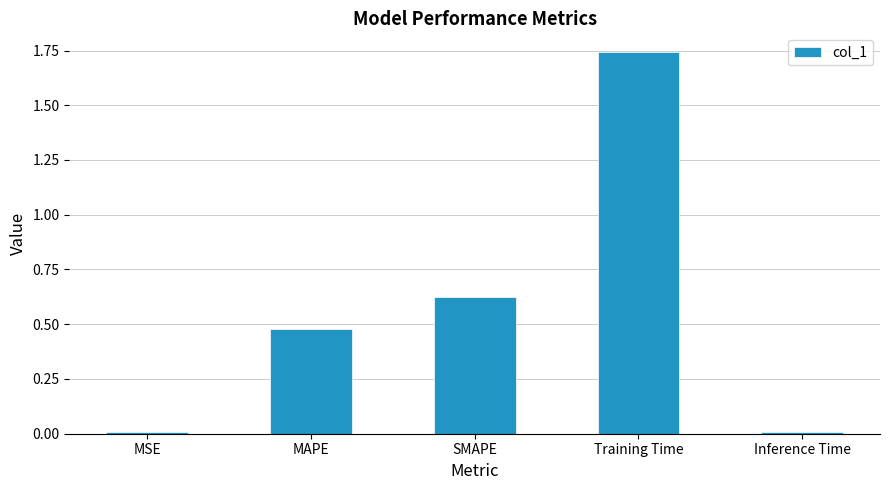

What position from the right is MAPE?

4